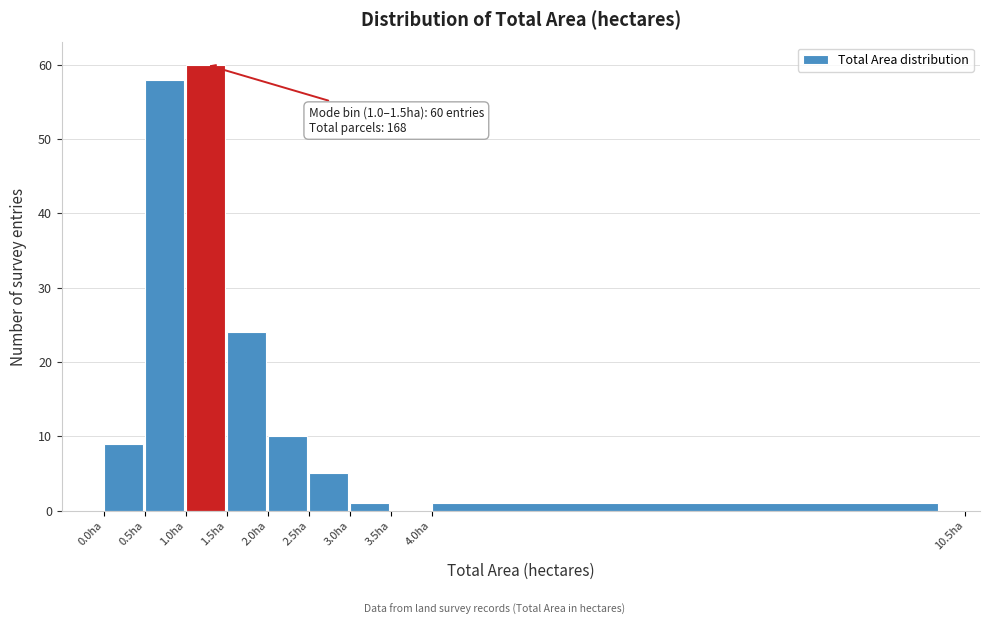

Which range on the x-axis has the tallest bar?

1.0 to 1.5